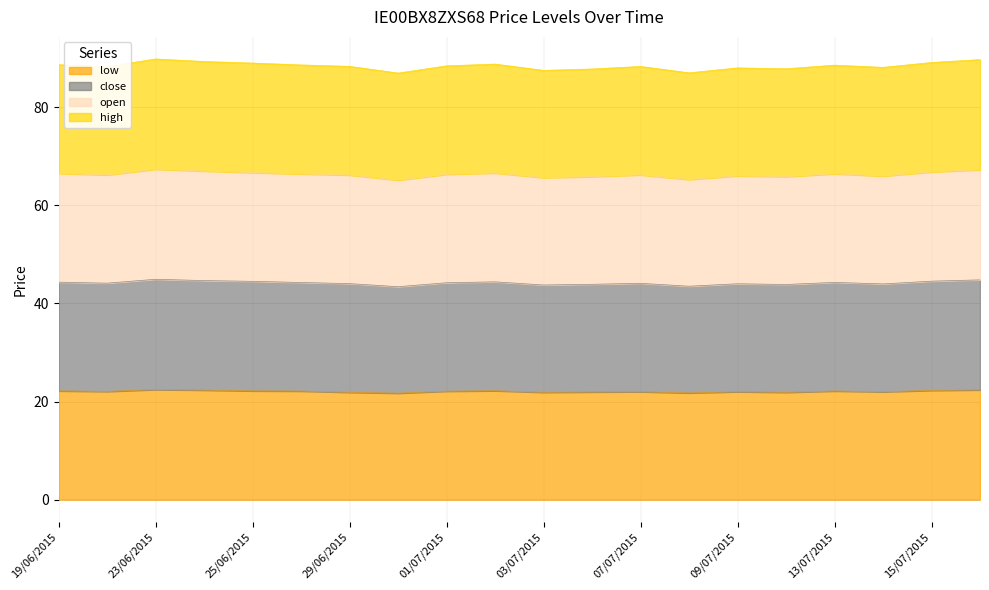

What are all the series names shown in the legend?

low, close, open, high